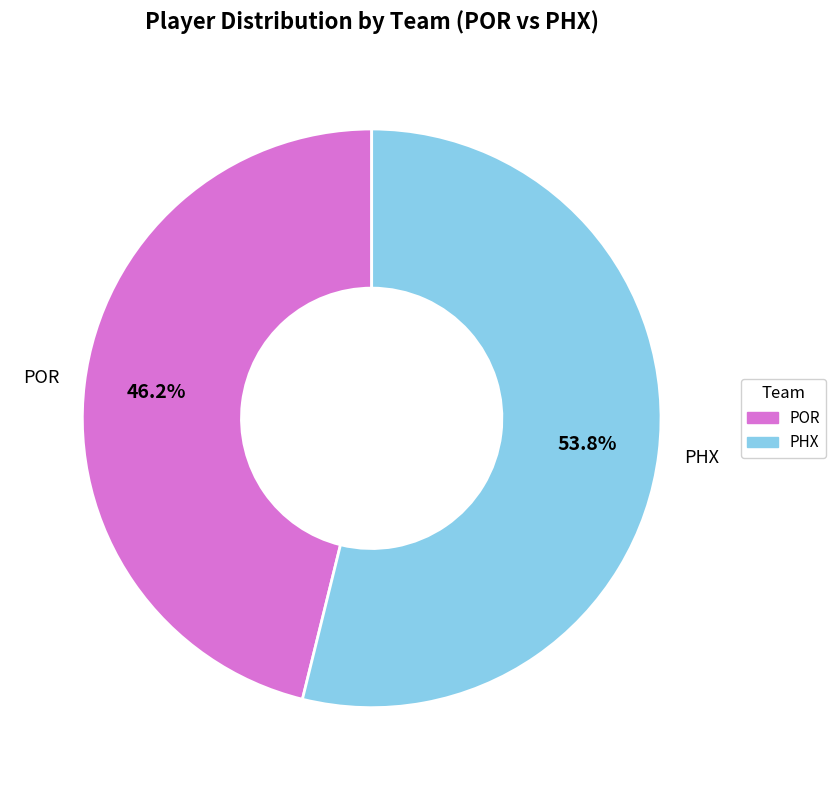

What percentage do PHX and POR together represent?

100.0%